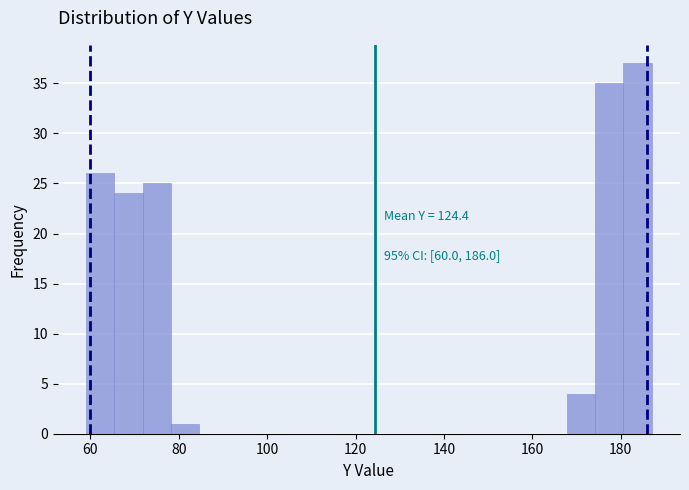

Around what value on the x-axis is the tallest bar? Give the approximate position of its centre, as read against the axis.

184